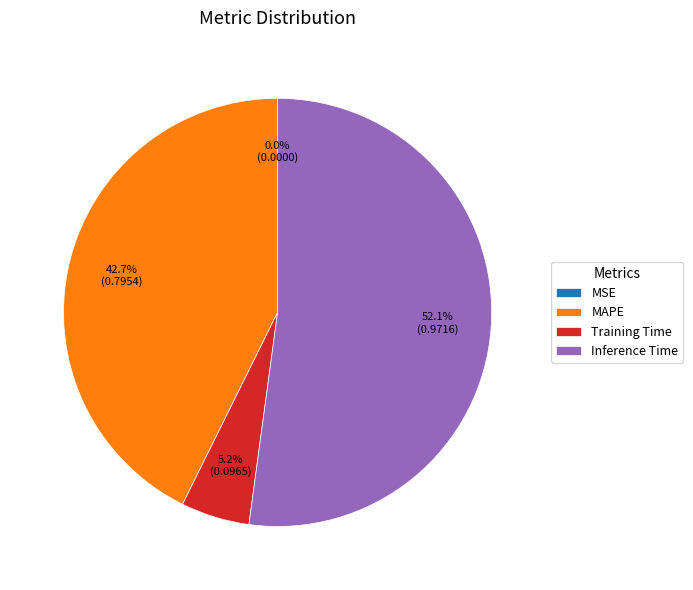

What is the largest slice in the pie chart?

Inference Time